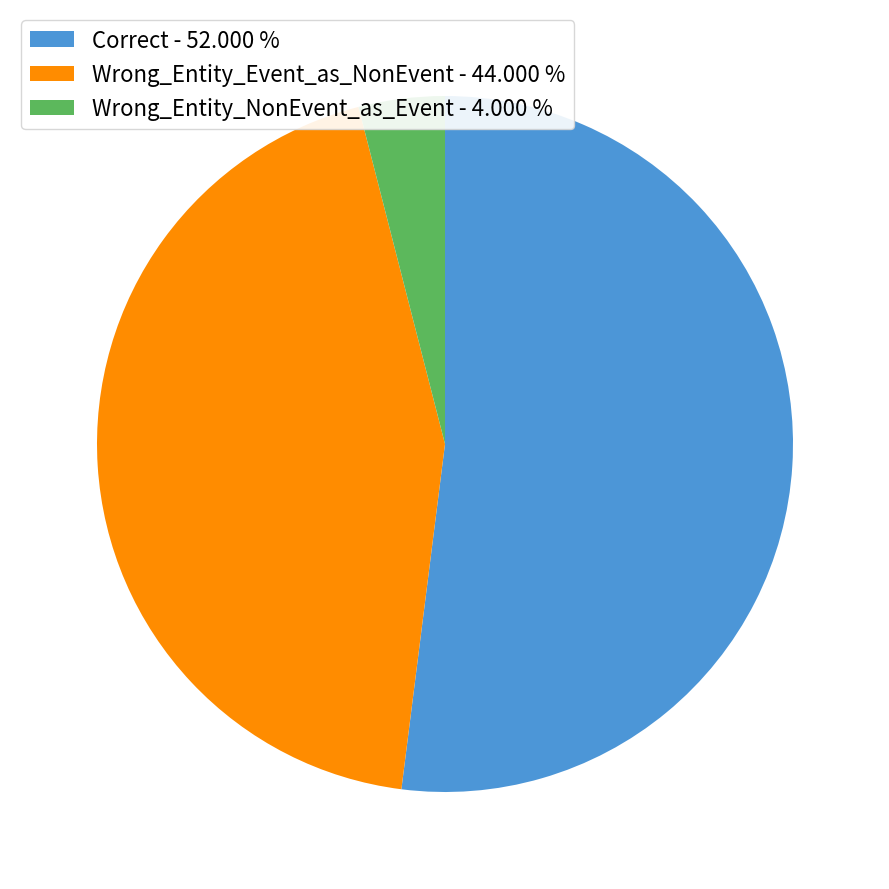

Combined, do Correct and Wrong_Entity_Event_as_NonEvent account for over 50%?

Yes